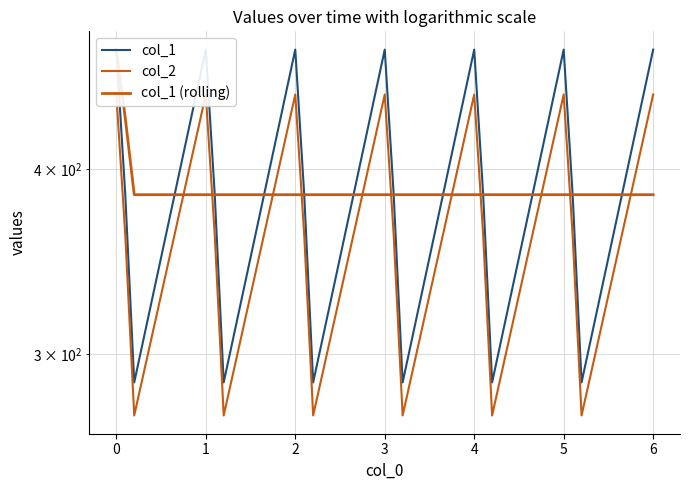

The col_1 (rolling) series shows 384.6 at 3. True or false?

True